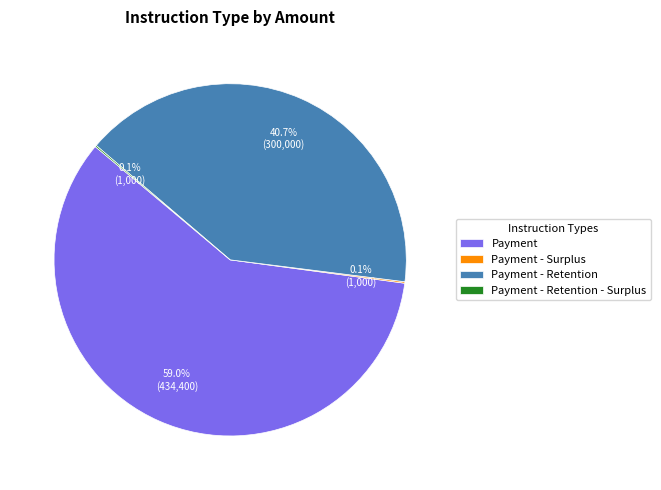

Which slice is the largest?

Payment